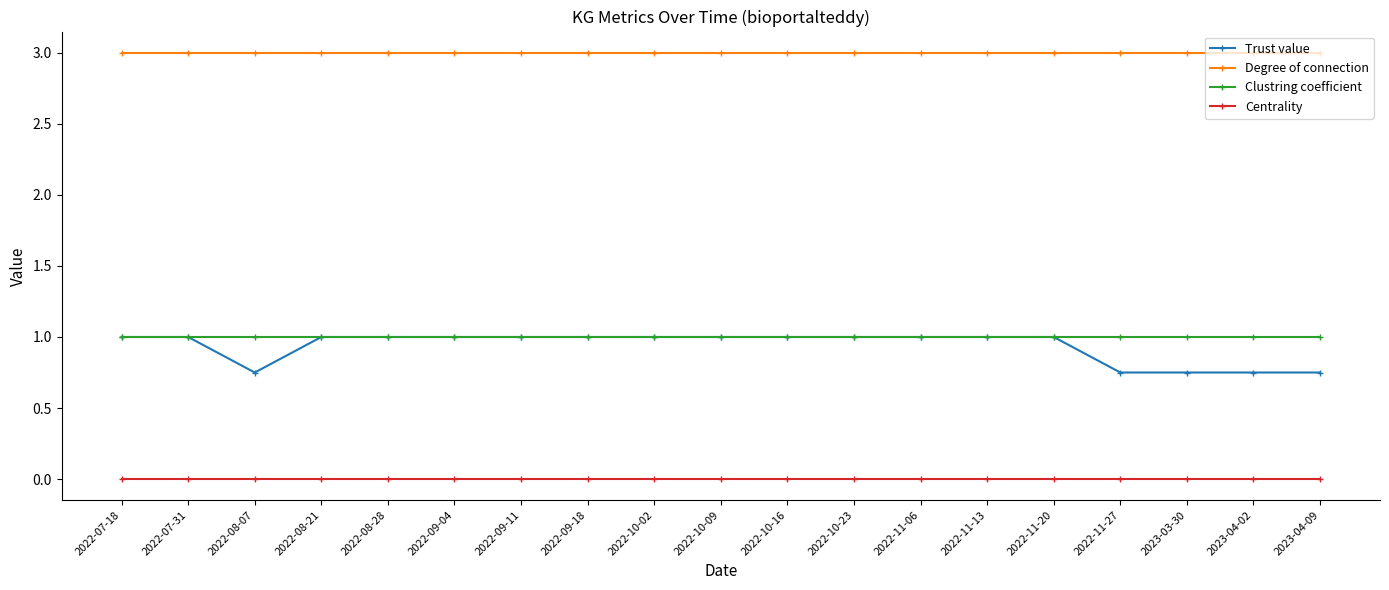

What is the sum of the Trust value values at 2023-04-09 and 2022-09-11?

1.8